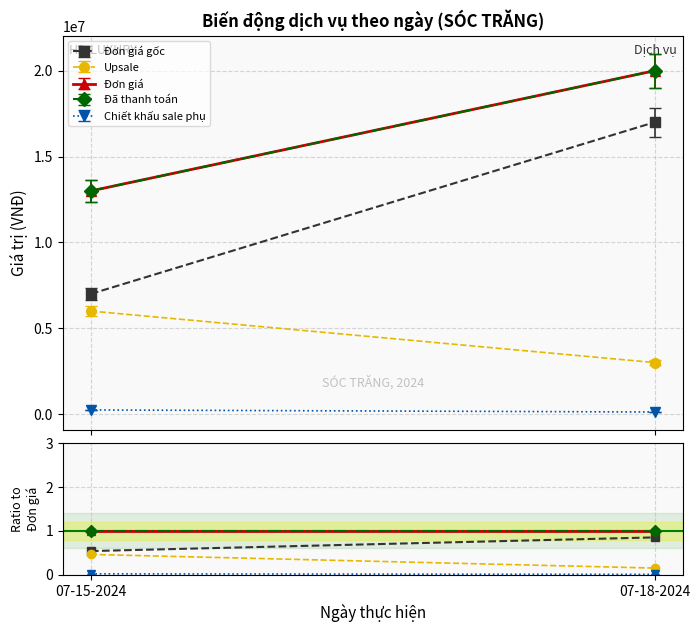

Which series has the largest range (max minus min)?

Đơn giá gốc